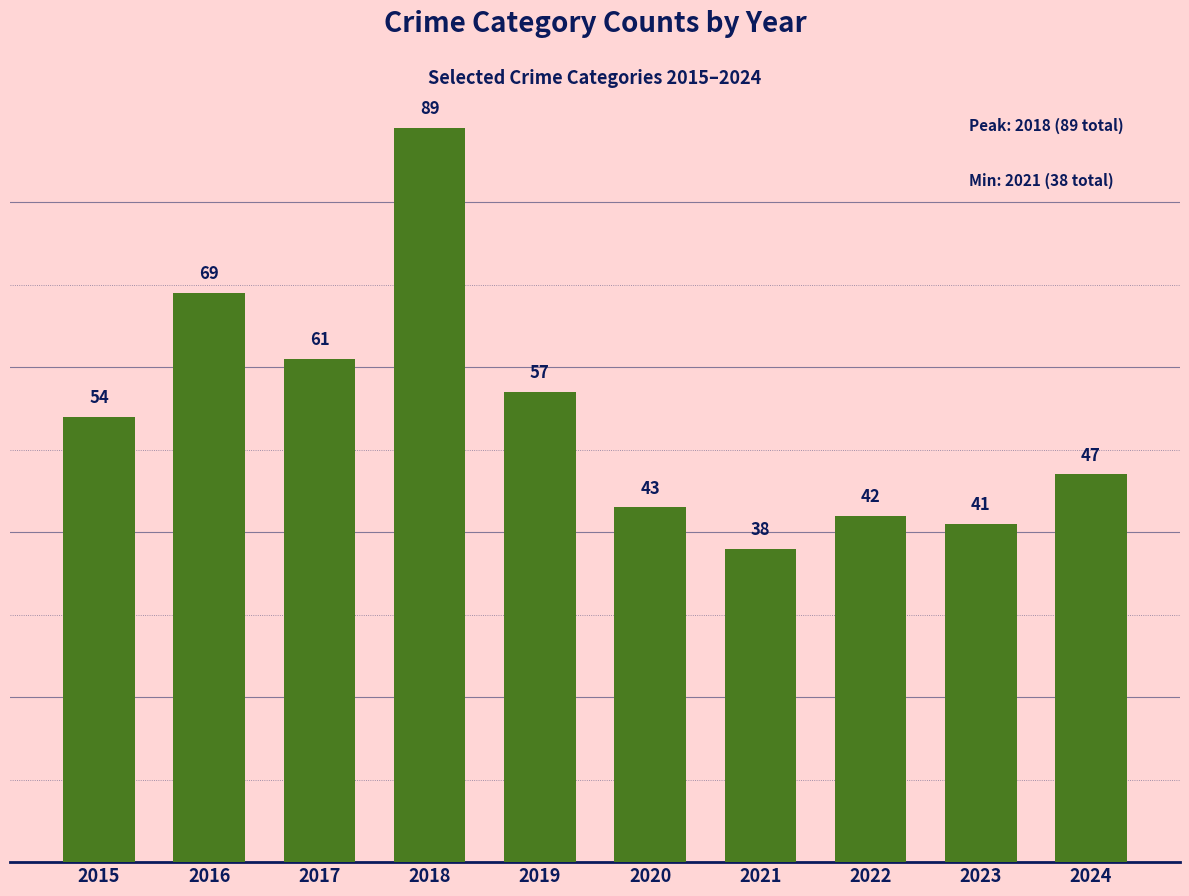

Where is the data nearest to the value 63?

2017